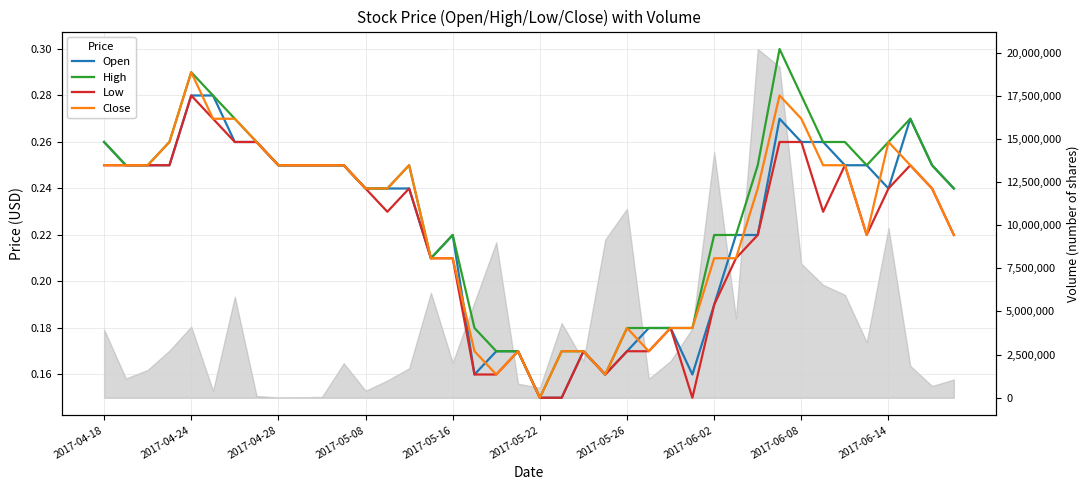

How many series are shown in this chart?

4